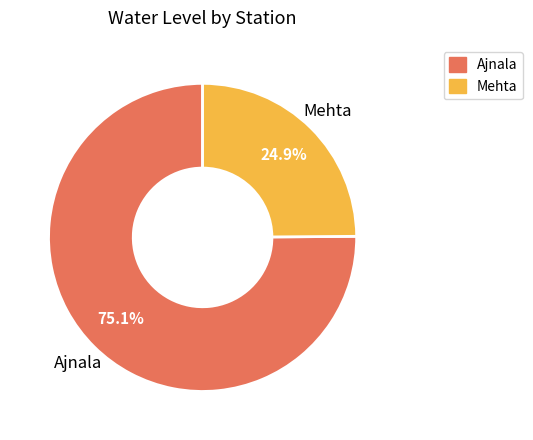

Between Mehta and Ajnala, which is larger?

Ajnala